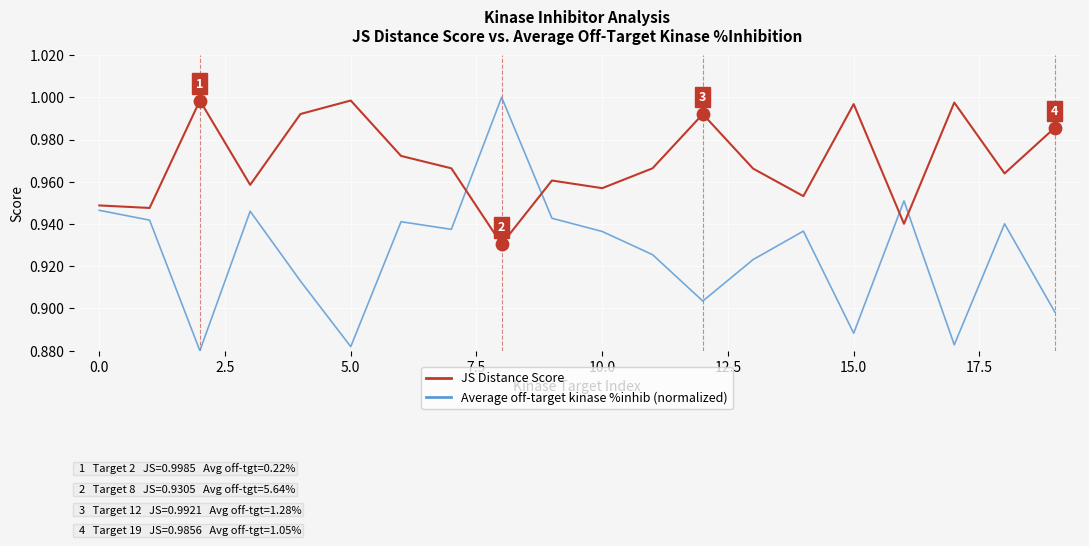

Which series has the largest total across all categories?

JS Distance Score